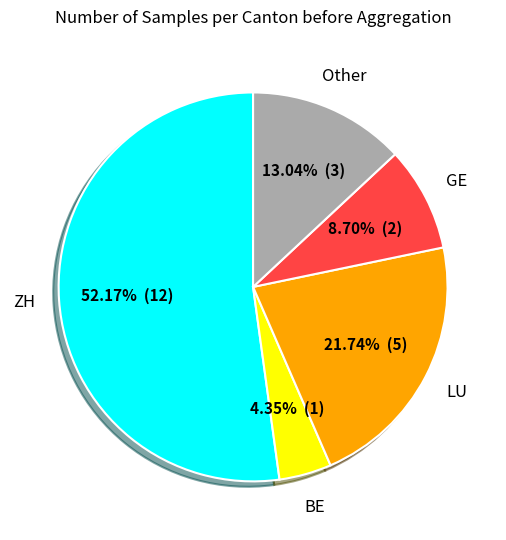

Is there any slice that represents more than half of the pie?

Yes